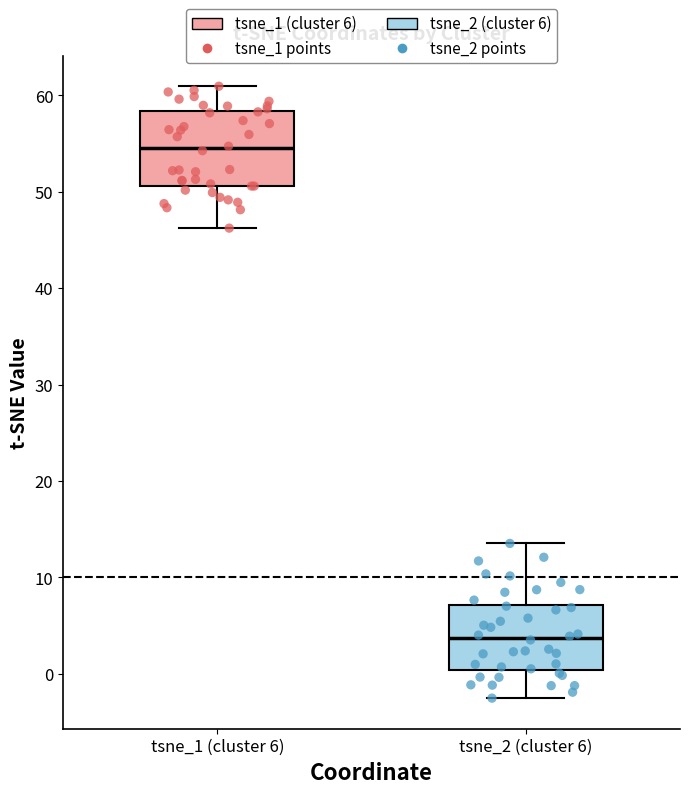

Where does the lower whisker of the box for tsne_1 (cluster 6) end on the y-axis? The values are not printed on the chart, so give them approximately, as read against the axis.

46